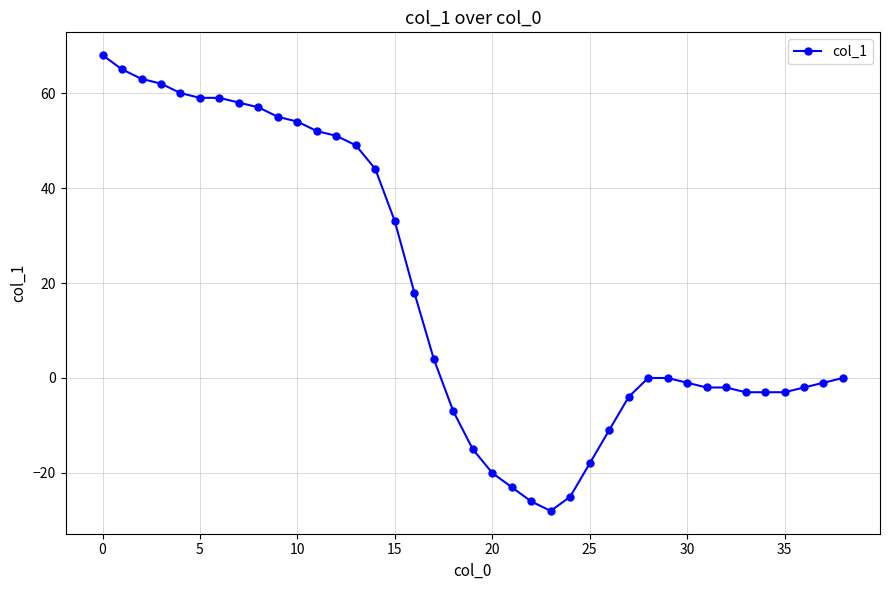

What is the maximum value shown in the chart?

68